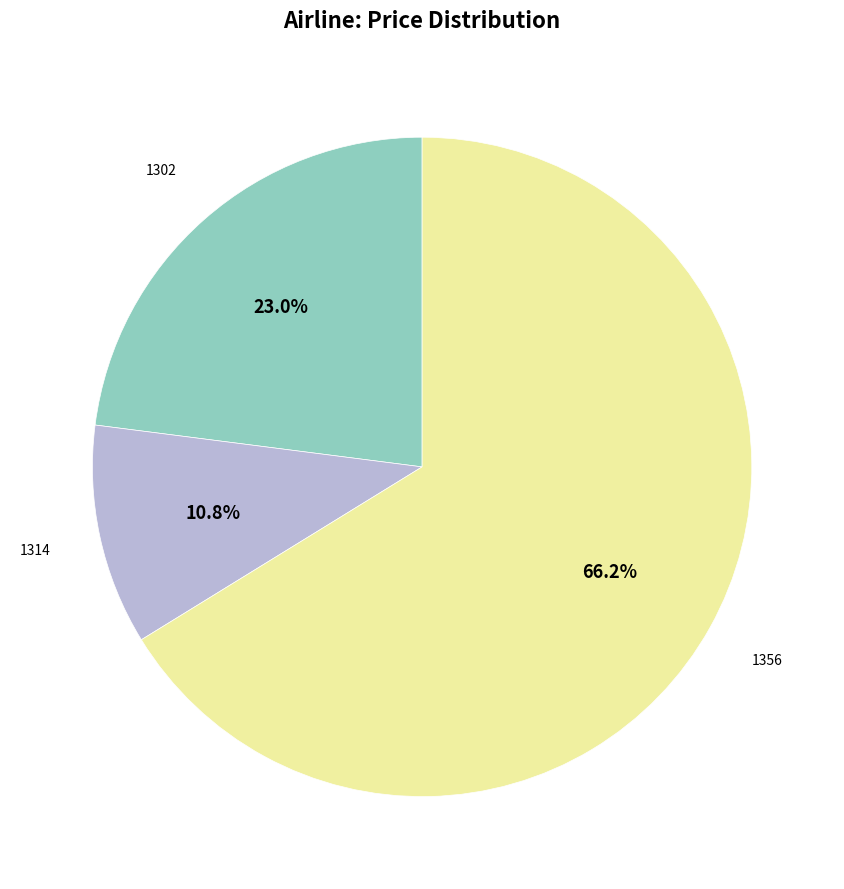

Is the sum of 1302 and 1356 greater than half?

Yes